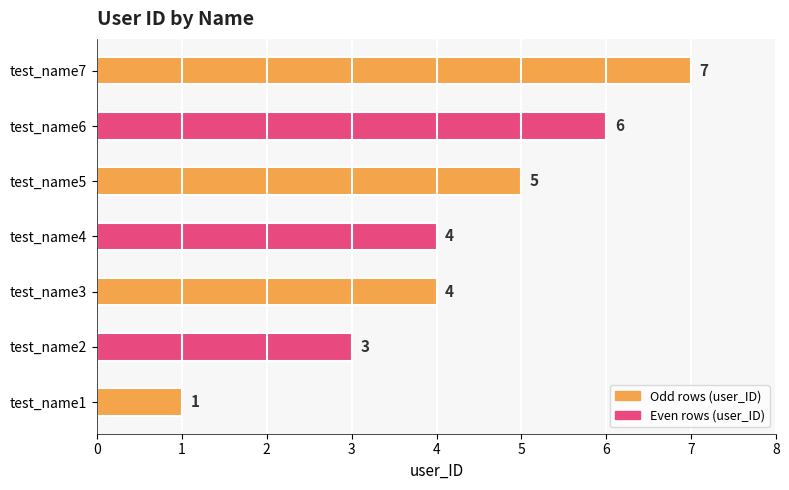

At which category does the chart reach its minimum across all series?

test_name1